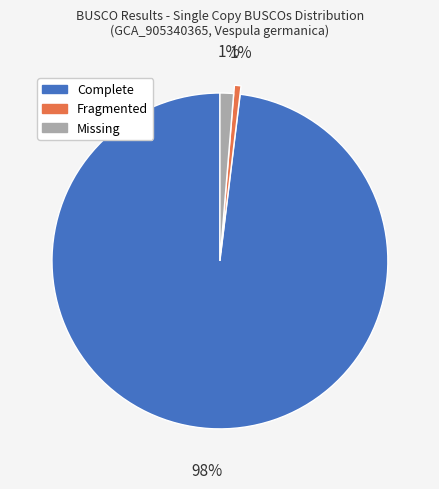

What is the largest slice in the pie chart?

Complete